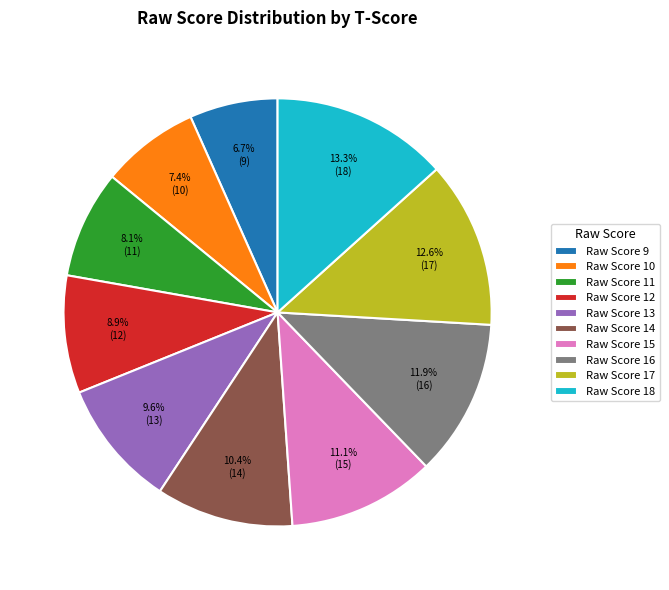

Which slice is the smallest?

Raw Score 9